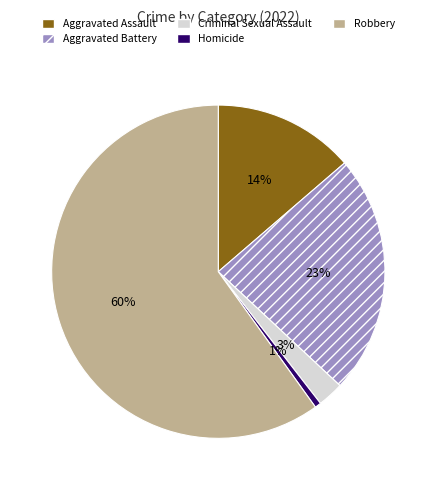

Count the number of slices in the pie.

5